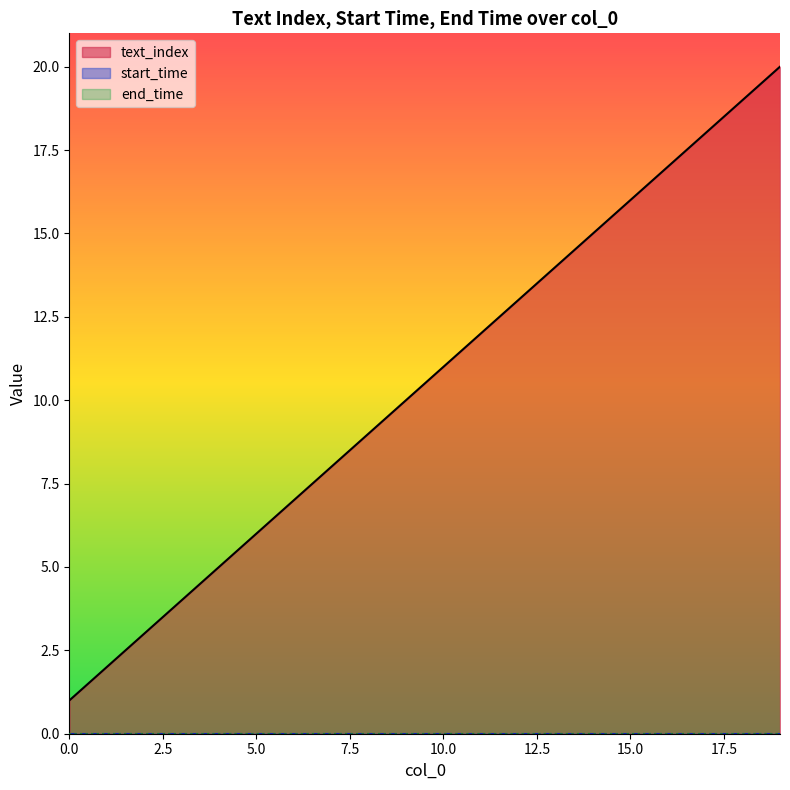

Rank the series by their maximum value, from lowest to highest.

start_time, end_time, text_index